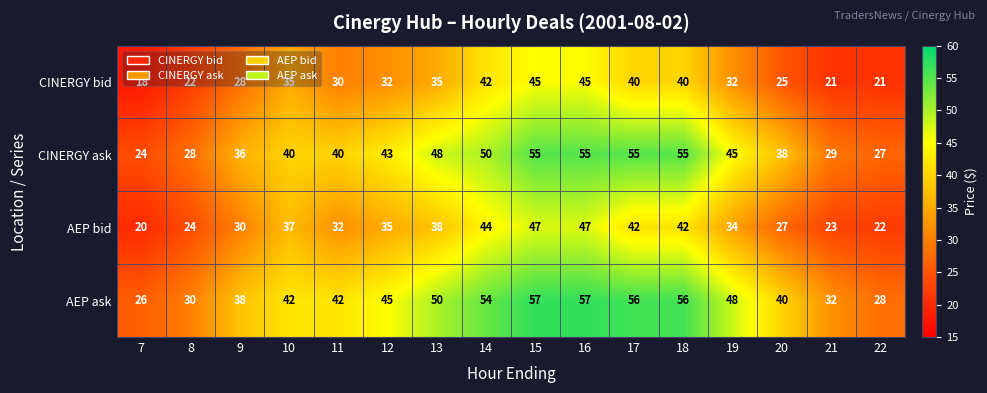

Count the number of categories in the chart.

16